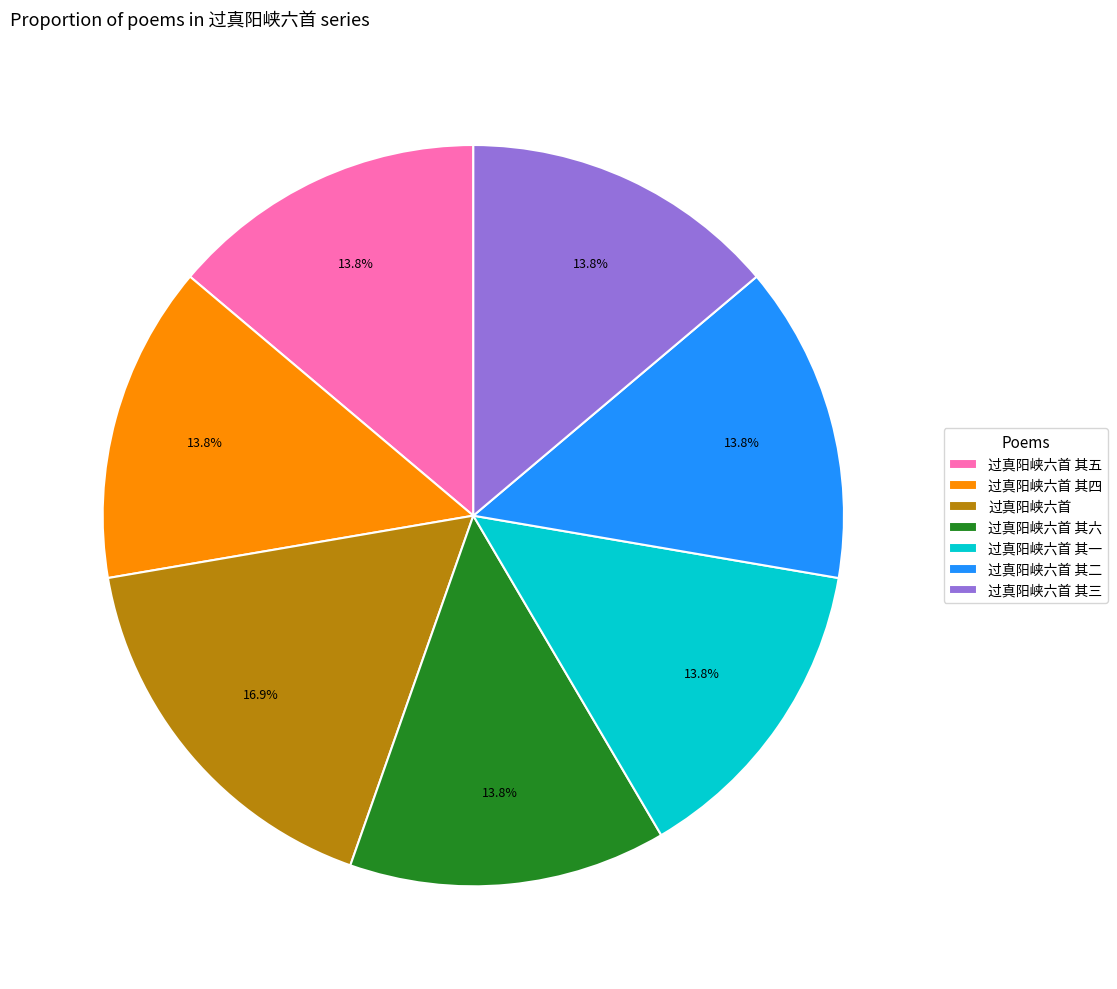

Approximately how many times larger is the value at 过真阳峡六首 其六 compared to 过真阳峡六首 其五?

1.0